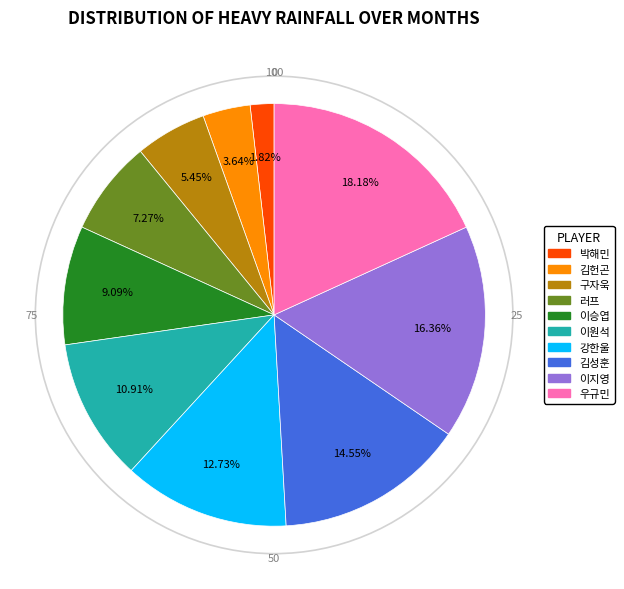

Which has a higher value, 우규민 or 이원석?

우규민